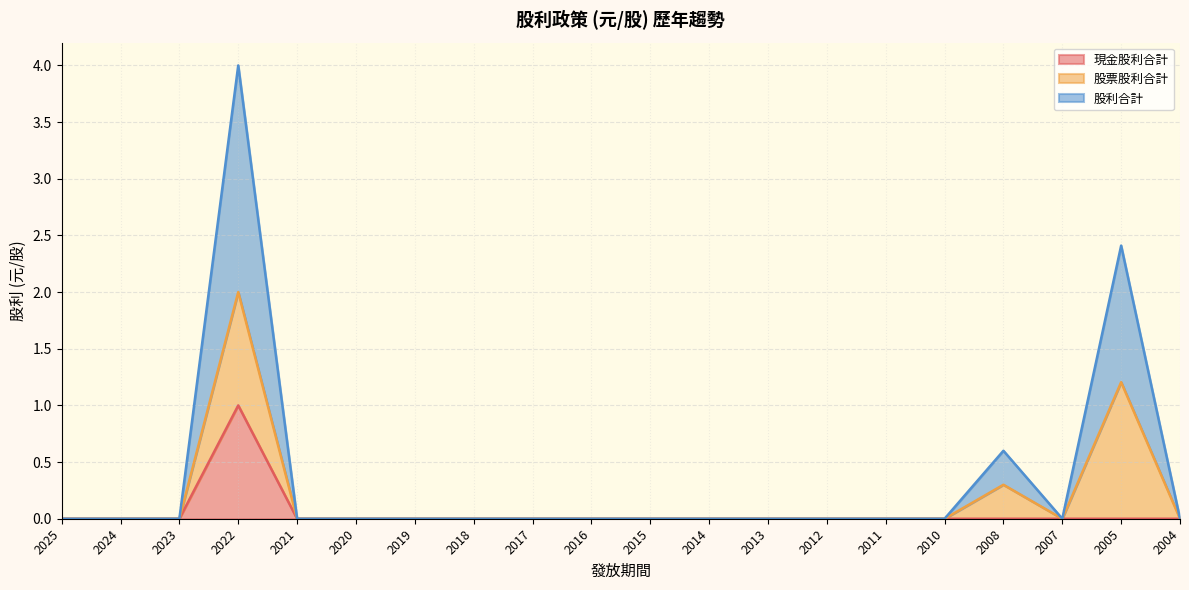

Does the chart have visible grid lines?

Yes